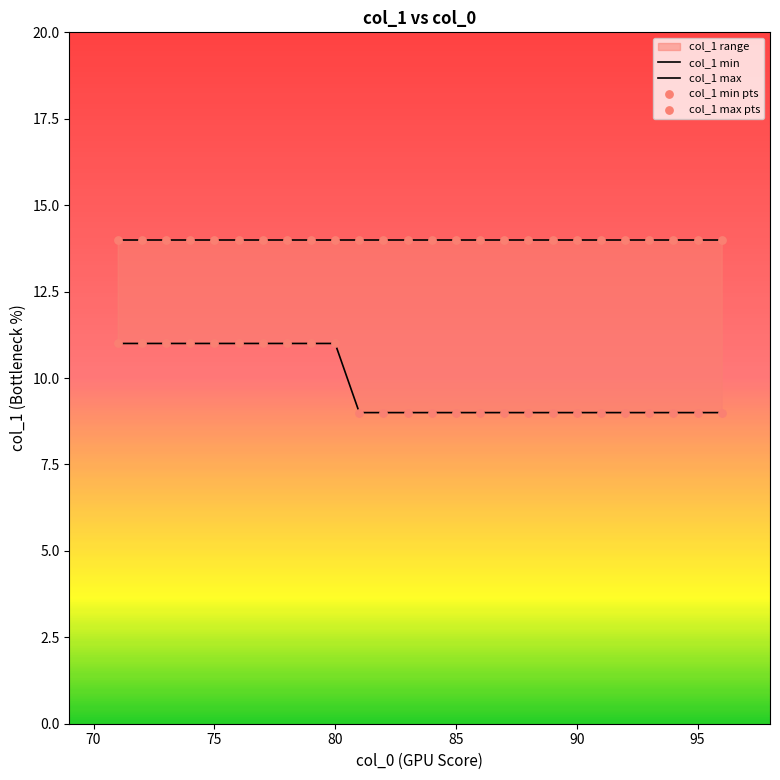

Which series has the largest total across all categories?

col_1 max